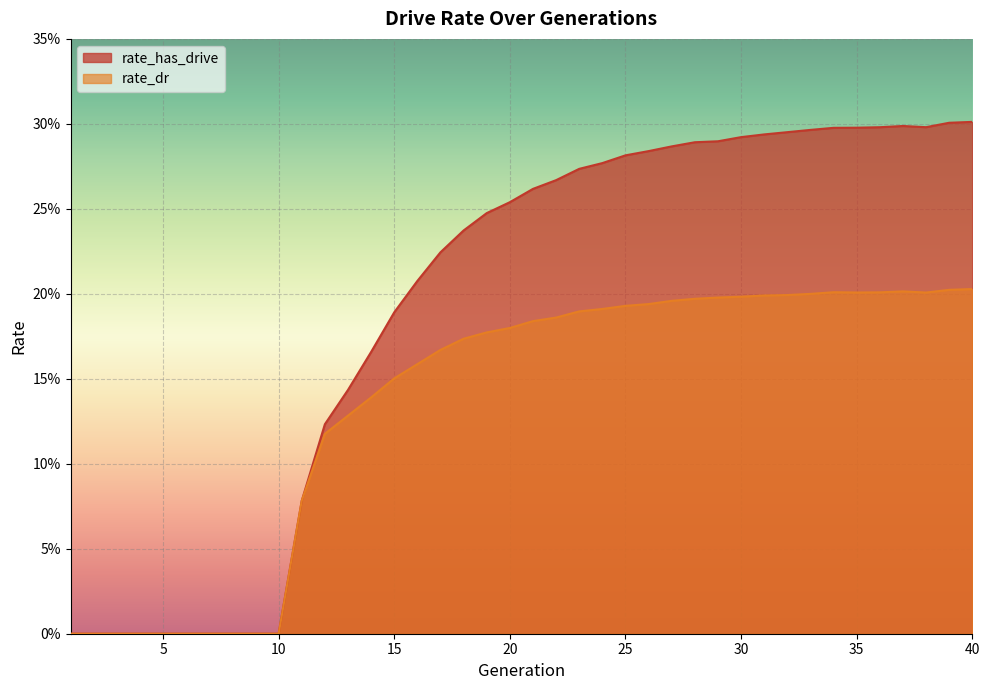

How many data points in rate_has_drive are above 0?

30